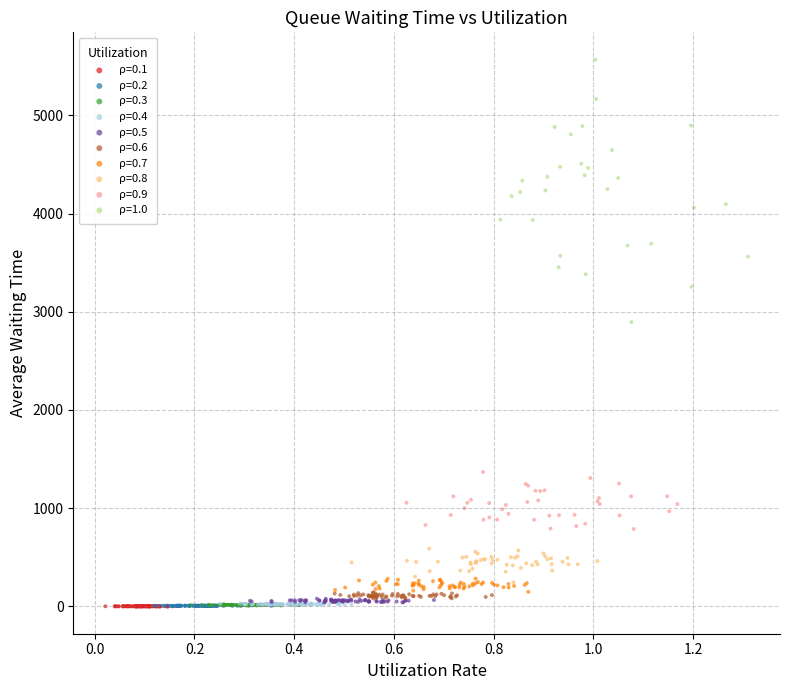

Which series has the widest spread of Y values?

ρ=1.0